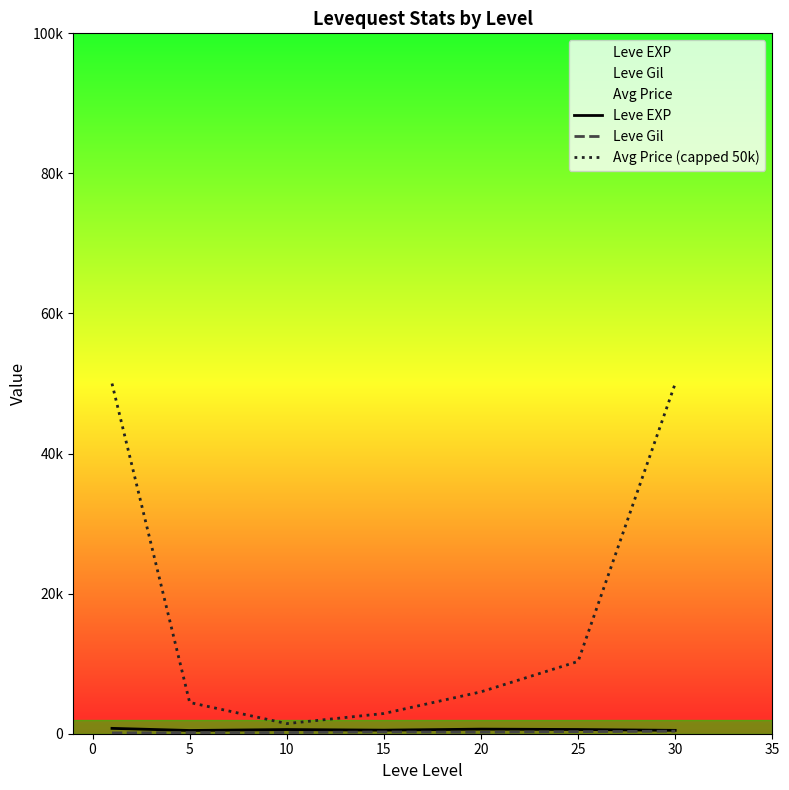

True or false: Leve EXP and Leve Gil cross at least once.

False